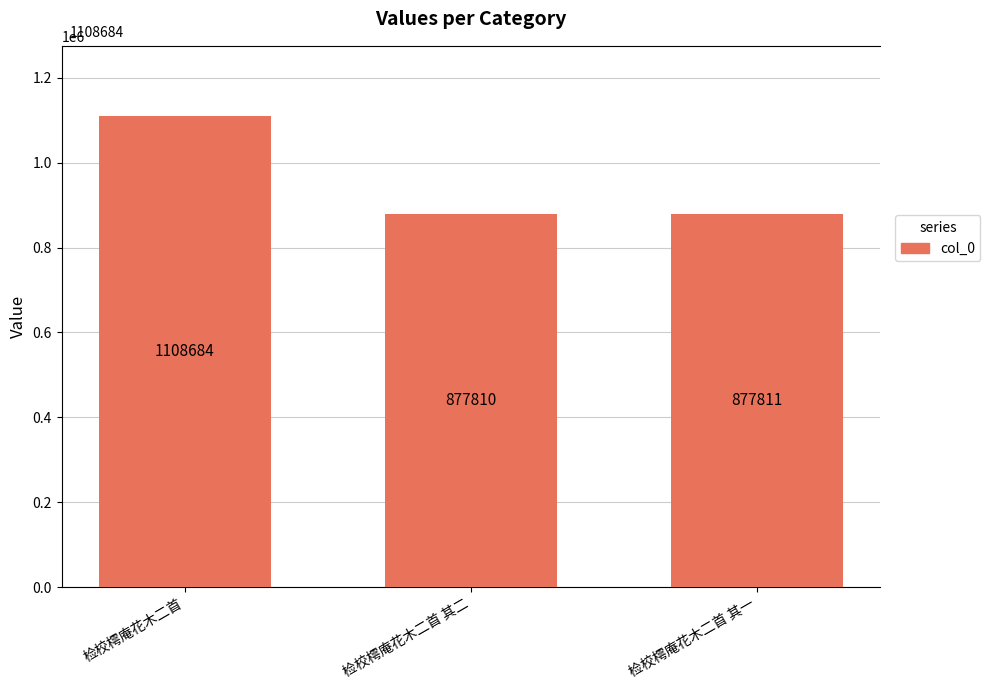

Are the bars grouped side by side (vs. stacked)?

No